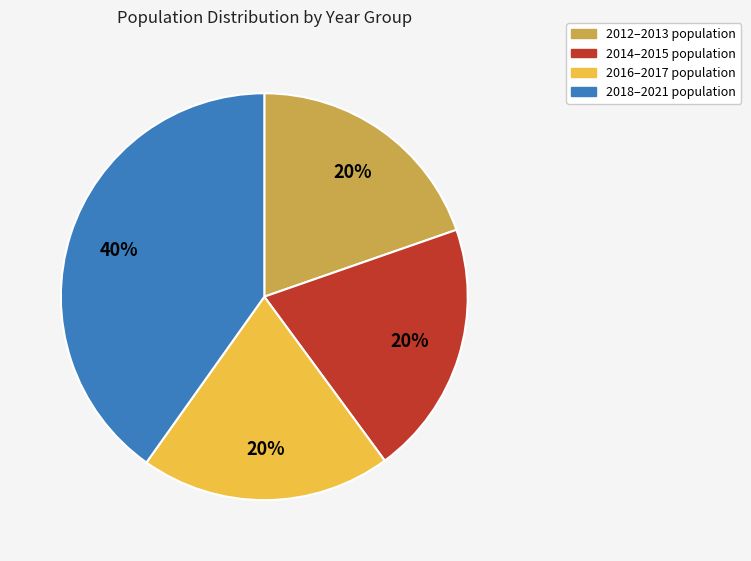

To the nearest percent, what is the difference between the largest and smallest slice percentages?

20%